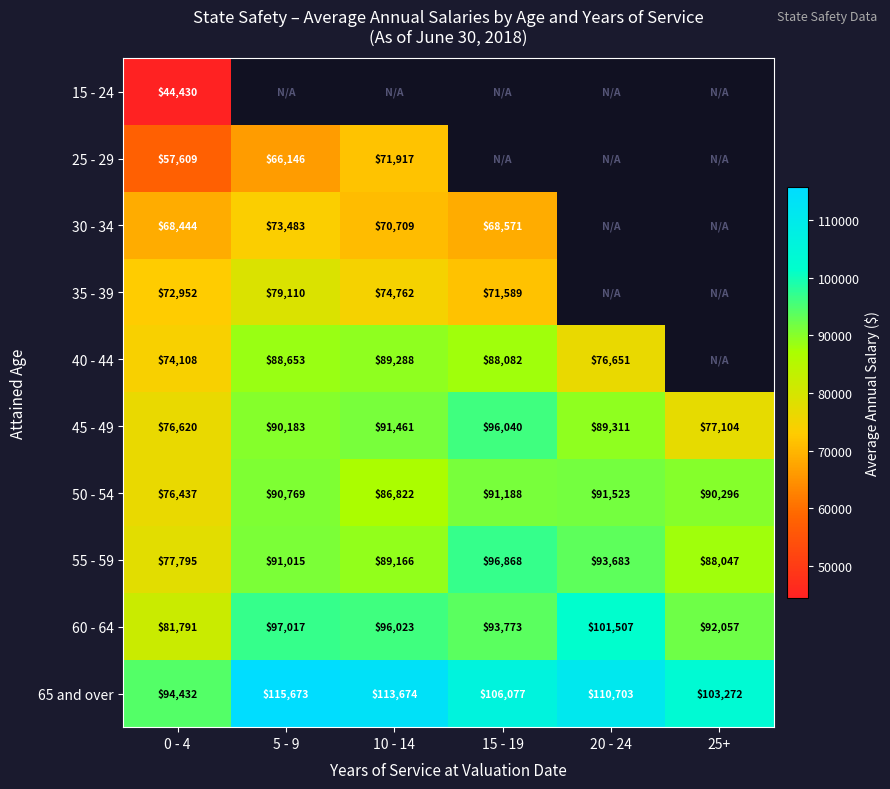

Read the 55 - 59 value at 0 - 4.

77795